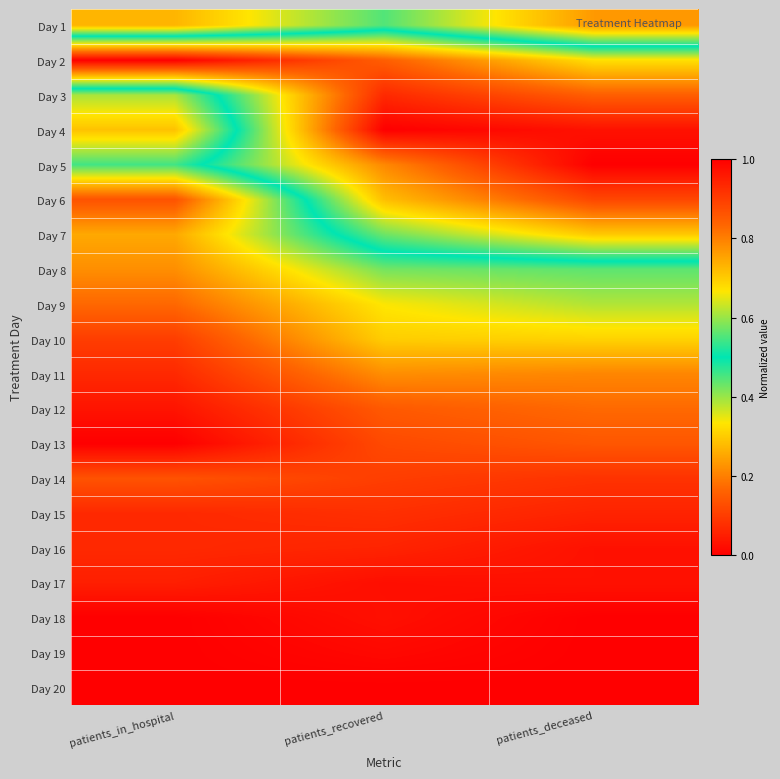

What is the difference between the highest and lowest values at patients_recovered?

1.0